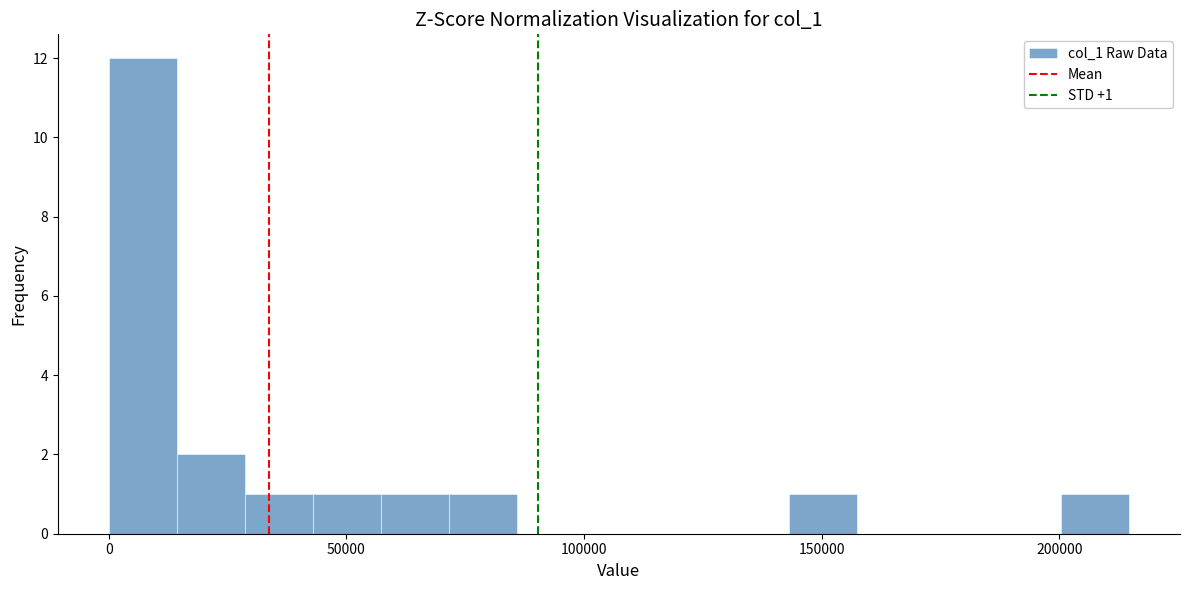

Around what value on the x-axis is the tallest bar? Give the approximate position of its centre, as read against the axis.

5000